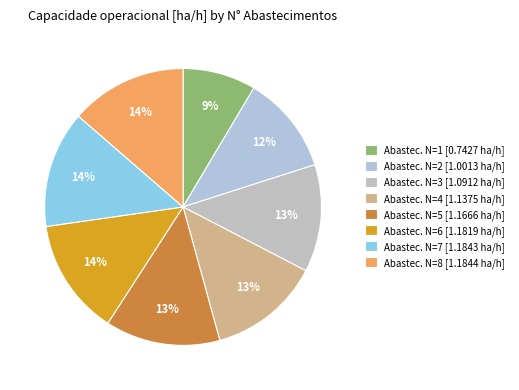

Rank the categories by value from highest to lowest.

N=8, N=7, N=6, N=5, N=4, N=3, N=2, N=1